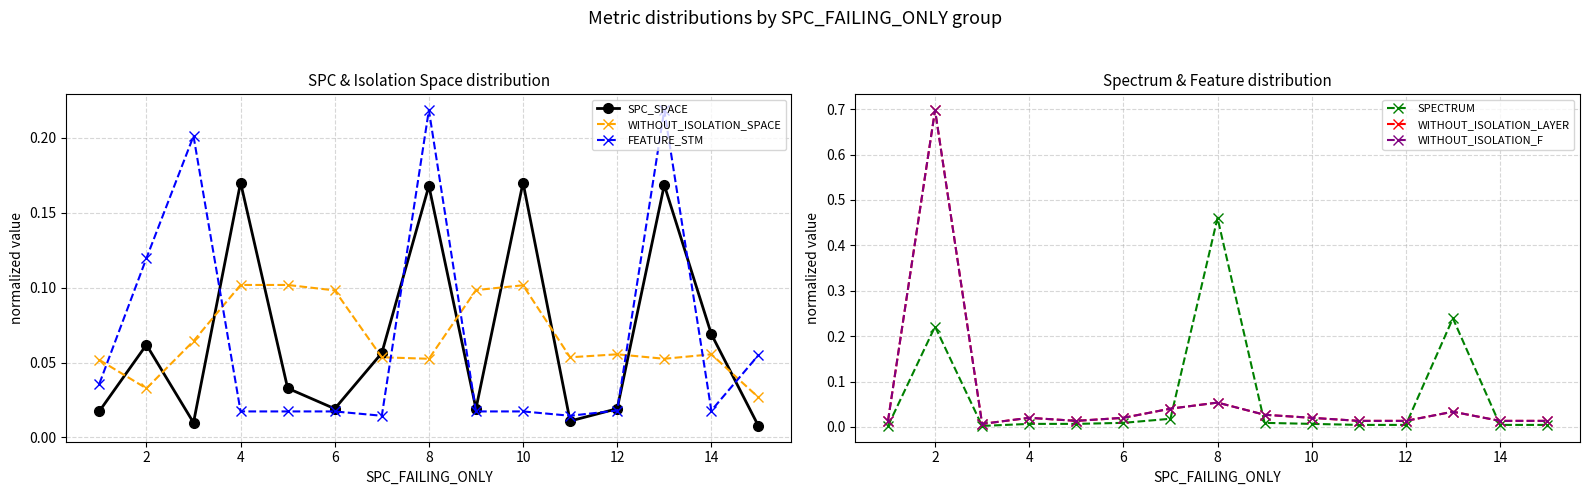

Which series has the largest total across all categories?

SPC_SPACE